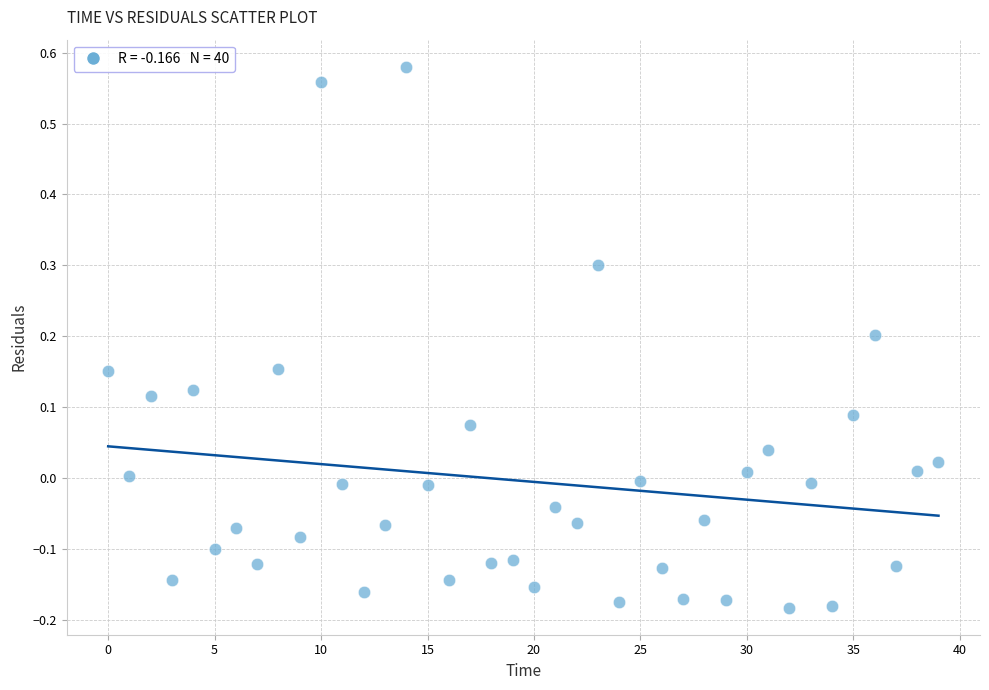

What is the range of Y values (max minus min)?

0.8